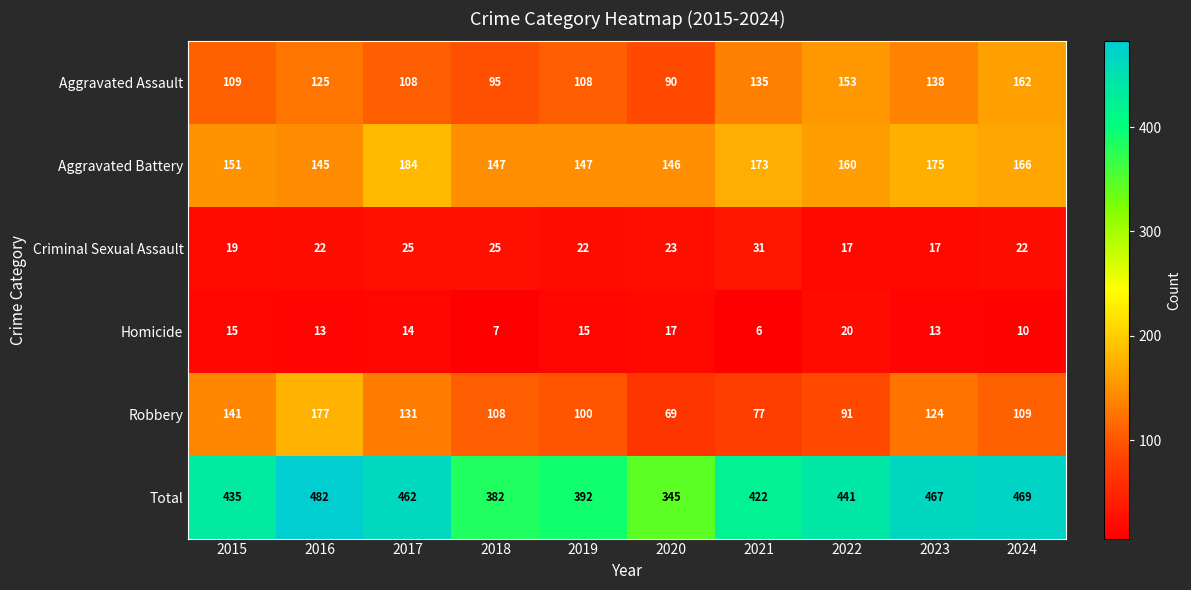

What is the difference between the highest and lowest values at 2018?

375